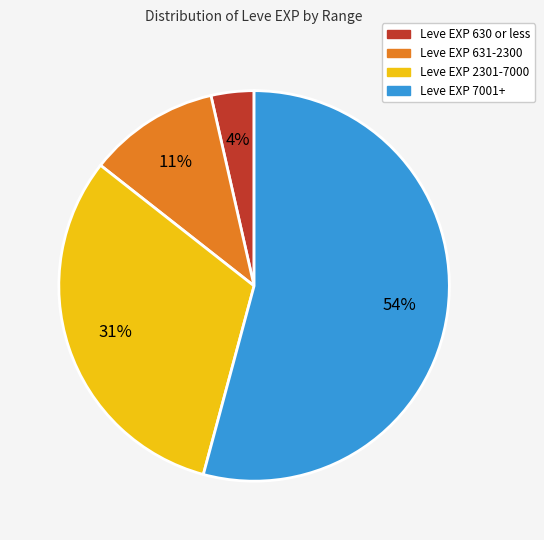

To the nearest percent, what is the average slice percentage?

25%